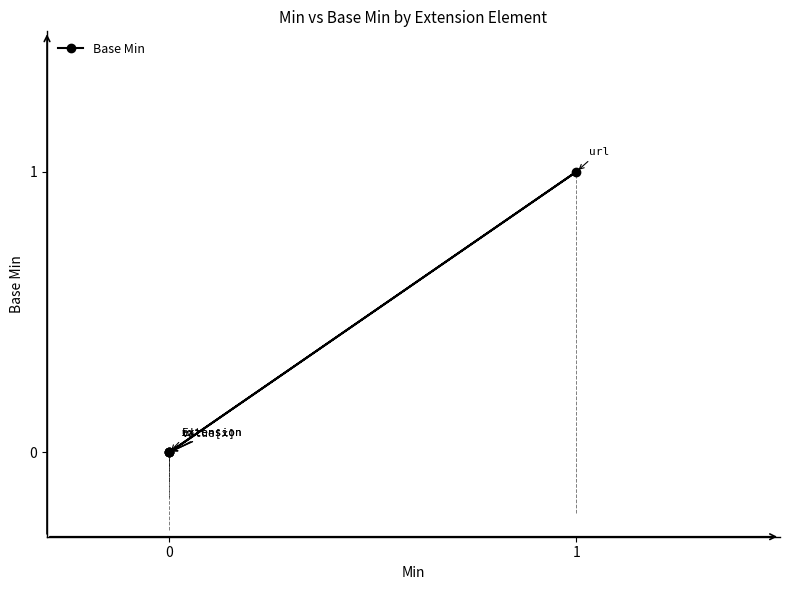

Does the chart have visible grid lines?

No